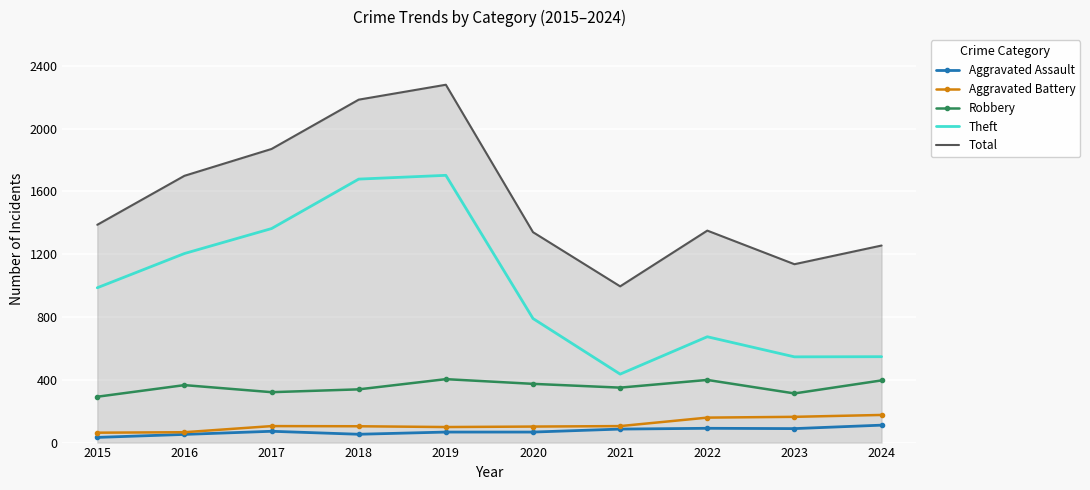

The value of Aggravated Battery at 2024 is 176. True or false?

True